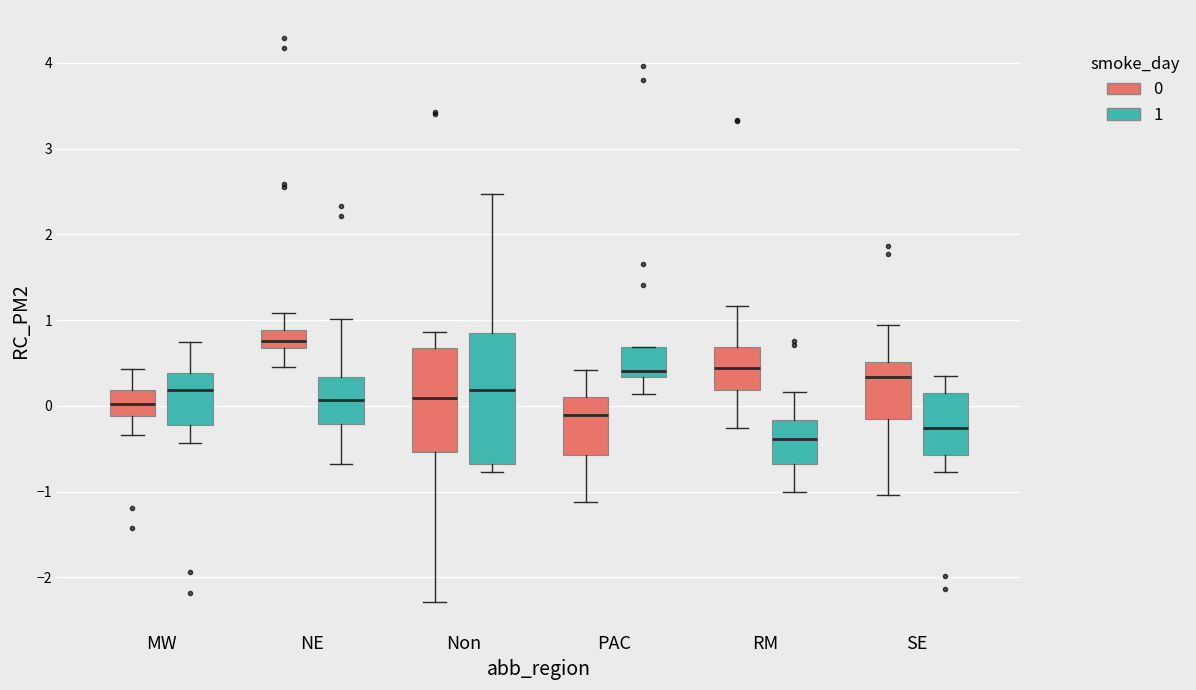

Reading left to right, read every box against the y-axis: the position of its median line, the range the box covers, and the ends of its whiskers. The values are not printed on the chart, so give them approximately, as read against the axis.

MW (0): median 0.0, box -0.1 to 0.2, whiskers -0.3 to 0.4
MW (1): median 0.2, box -0.2 to 0.4, whiskers -0.4 to 0.7
NE (0): median 0.8, box 0.7 to 0.9, whiskers 0.5 to 1.1
NE (1): median 0.1, box -0.2 to 0.3, whiskers -0.7 to 1.0
Non (0): median 0.1, box -0.5 to 0.7, whiskers -2.3 to 0.9
Non (1): median 0.2, box -0.7 to 0.8, whiskers -0.8 to 2.5
PAC (0): median -0.1, box -0.6 to 0.1, whiskers -1.1 to 0.4
PAC (1): median 0.4, box 0.3 to 0.7, whiskers 0.1 to 0.7
RM (0): median 0.4, box 0.2 to 0.7, whiskers -0.3 to 1.2
RM (1): median -0.4, box -0.7 to -0.2, whiskers -1.0 to 0.2
SE (0): median 0.3, box -0.2 to 0.5, whiskers -1.0 to 0.9
SE (1): median -0.3, box -0.6 to 0.1, whiskers -0.8 to 0.3